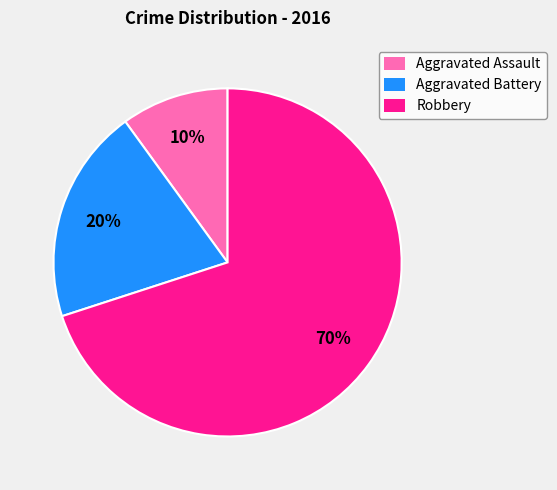

Which category accounts for the majority?

Robbery